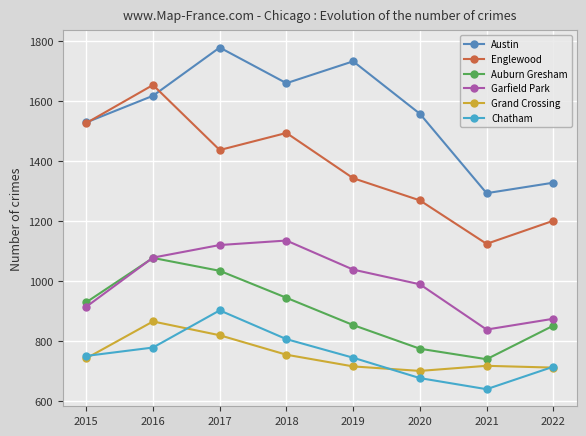

The Garfield Park series shows 628 at 2020. True or false?

False